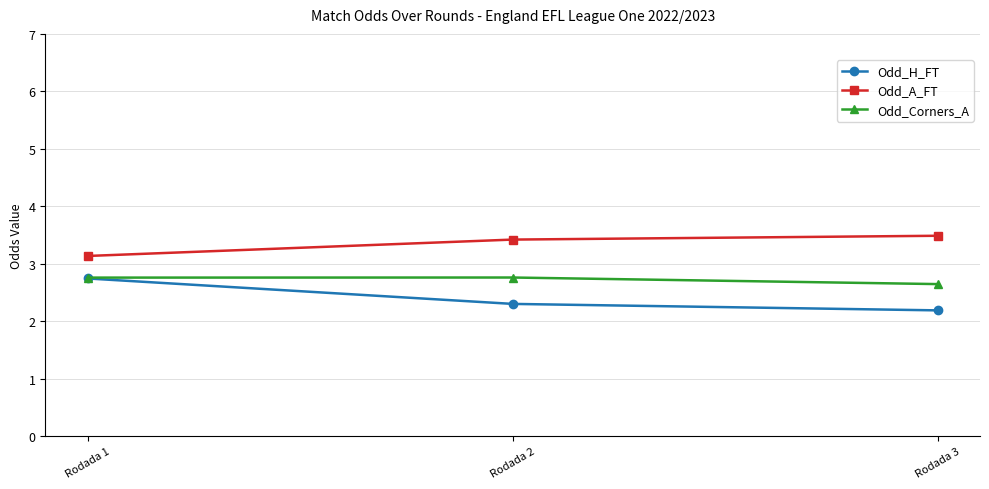

True or false: Odd_A_FT and Odd_Corners_A cross at least once.

False